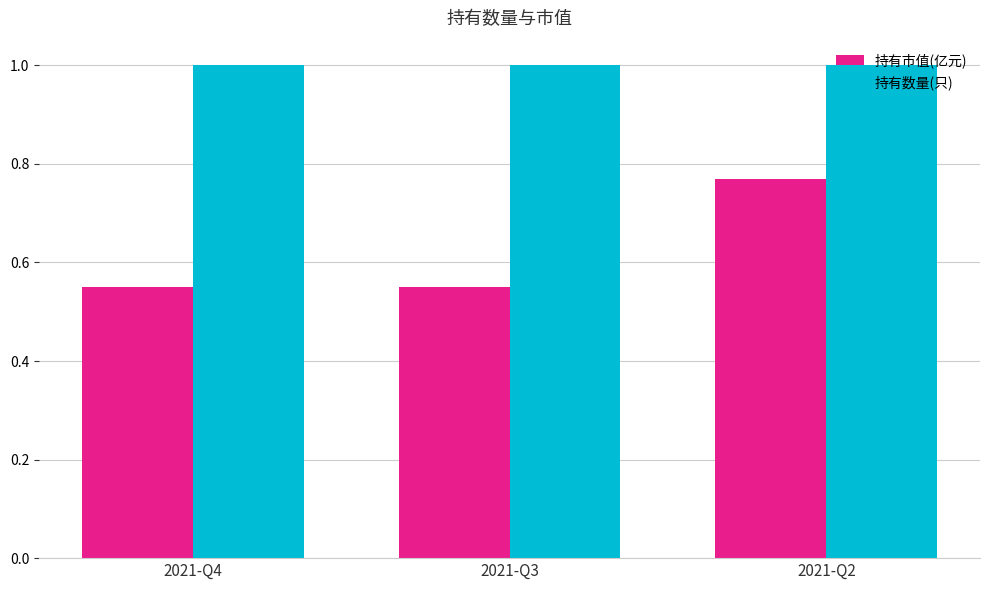

Which series changed the most between 2021-Q3 and 2021-Q2?

持有市值(亿元)